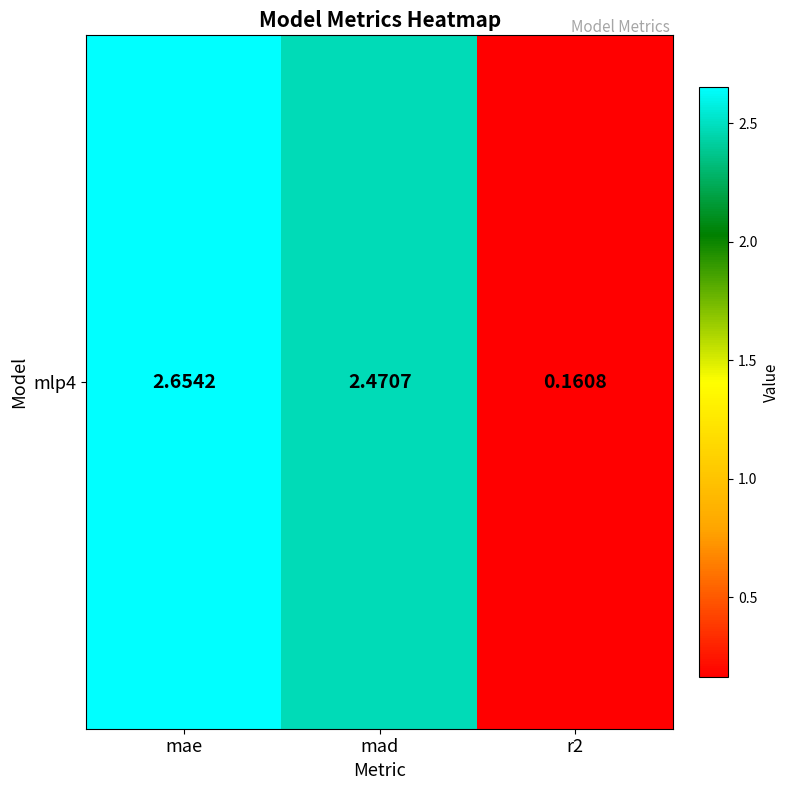

The chart shows a value of 0.2 at r2. True or false?

True